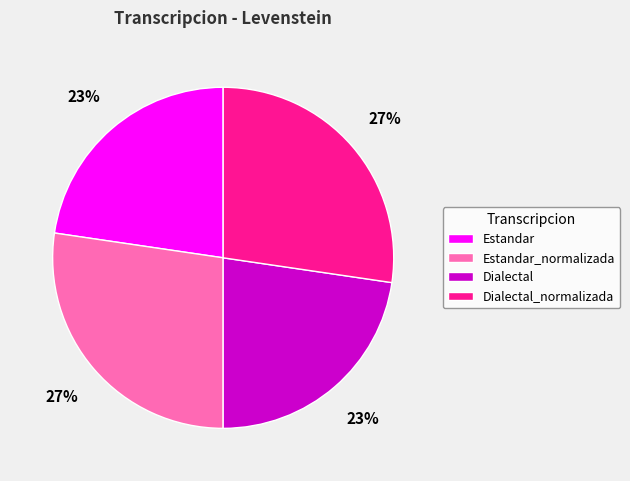

The Estandar_normalizada slice represents 38% of the pie. True or false?

False